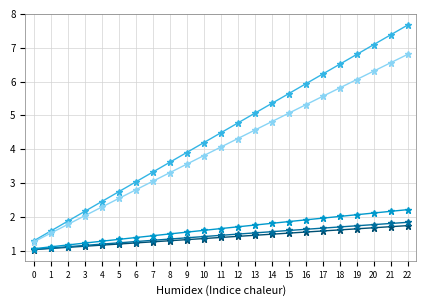

Reading left to right, extract all data points from this chart.

0: 1.0	1.1	1.1	1.1	1.2	1.2	1.2	1.3	1.3	1.3	1.4	1.4	1.4	1.5	1.5	1.5	1.6	1.6	1.6	1.6	1.7	1.7	1.7
1: 1.0	1.1	1.1	1.2	1.2	1.2	1.3	1.3	1.3	1.4	1.4	1.5	1.5	1.5	1.6	1.6	1.6	1.7	1.7	1.7	1.8	1.8	1.8
2: 1.1	1.1	1.2	1.2	1.3	1.3	1.4	1.4	1.5	1.5	1.6	1.7	1.7	1.8	1.8	1.9	1.9	2.0	2.0	2.1	2.1	2.2	2.2
3: 1.3	1.6	1.9	2.2	2.5	2.7	3.0	3.3	3.6	3.9	4.2	4.5	4.8	5.1	5.4	5.6	5.9	6.2	6.5	6.8	7.1	7.4	7.7
4: 1.3	1.5	1.8	2.0	2.3	2.5	2.8	3.1	3.3	3.6	3.8	4.1	4.3	4.6	4.8	5.1	5.3	5.6	5.8	6.1	6.3	6.6	6.8